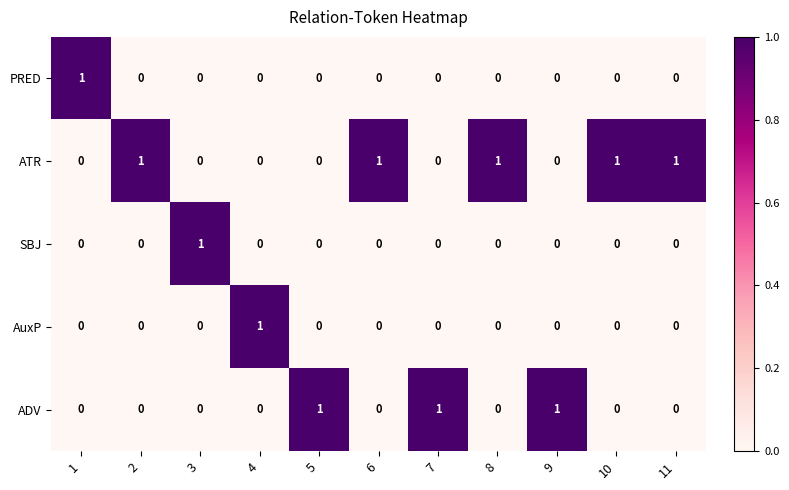

Count the SBJ values in the range 0 to 1.

11